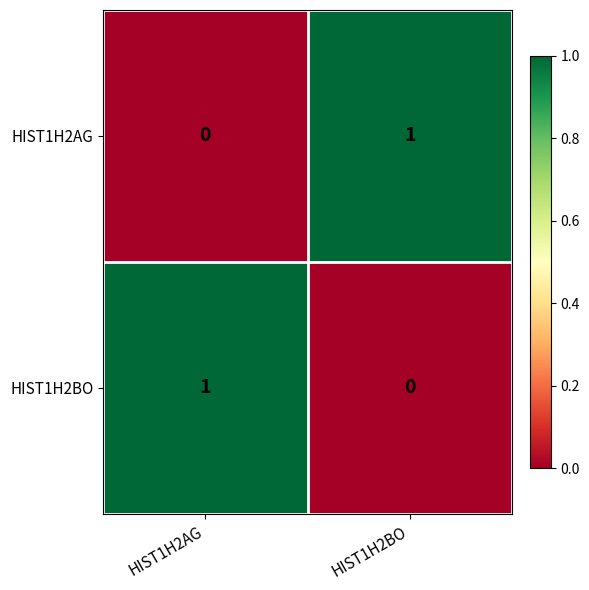

Rank the series at HIST1H2AG from lowest to highest value.

HIST1H2AG, HIST1H2BO